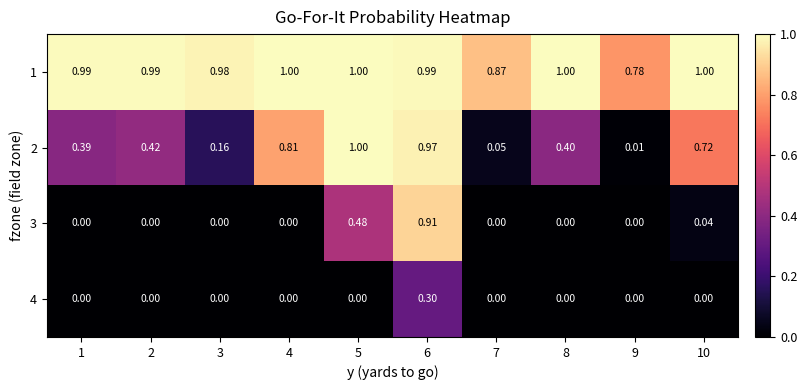

Is the value of 1 at 9 greater than the value of 4 at 9?

Yes